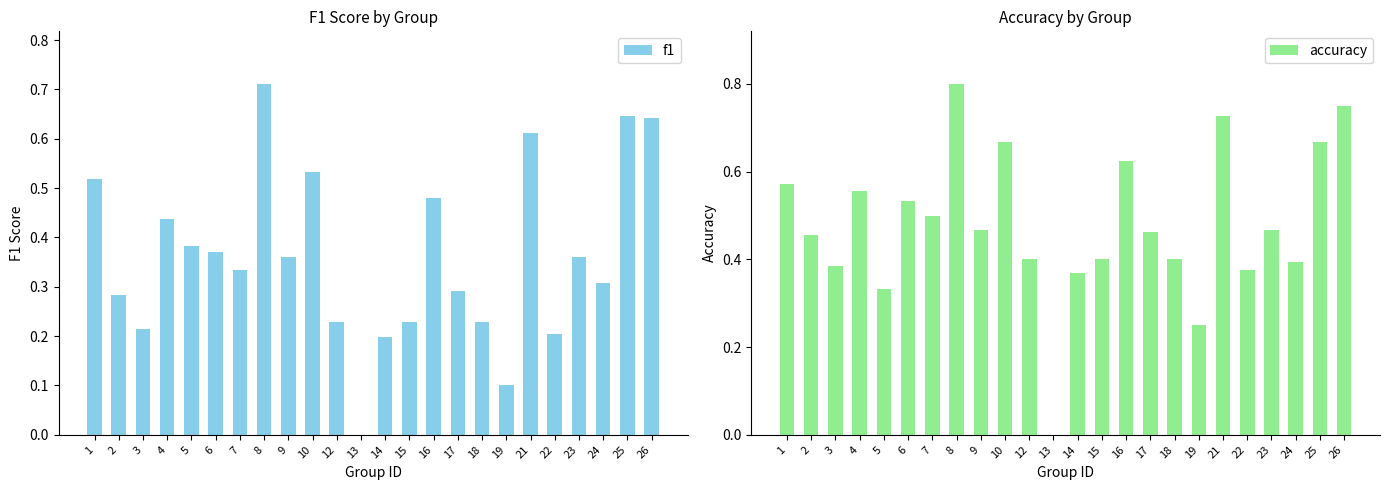

What are all the series names shown in the legend?

f1, accuracy